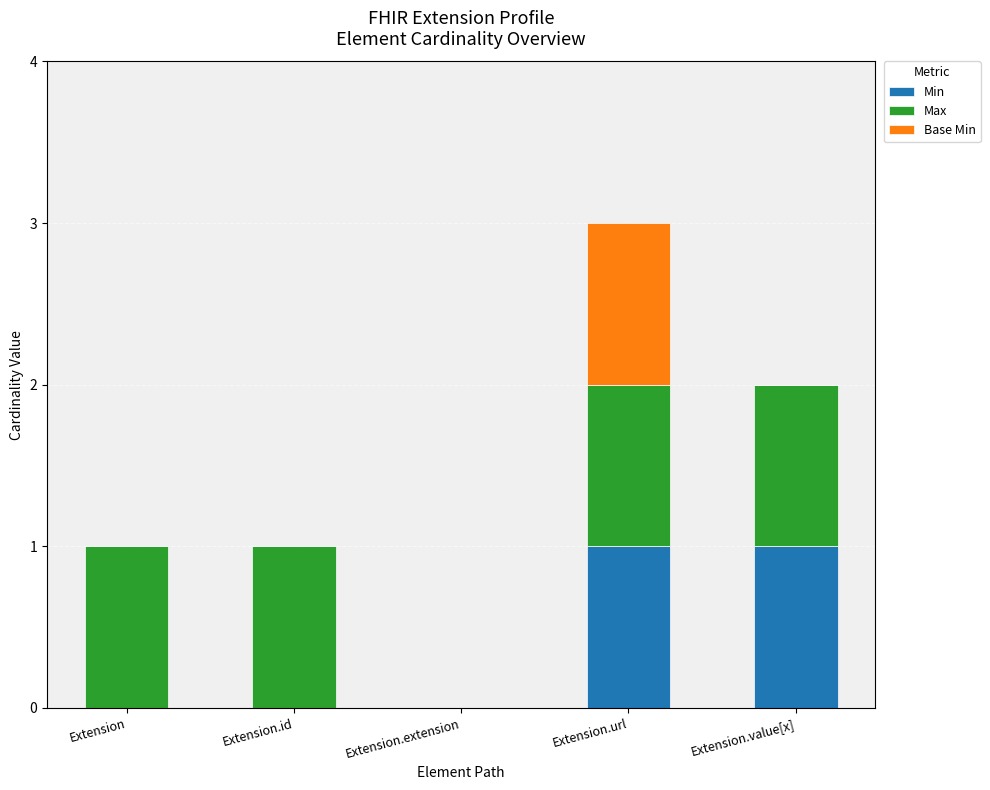

What are all the series names shown in the legend?

Min, Max, Base Min